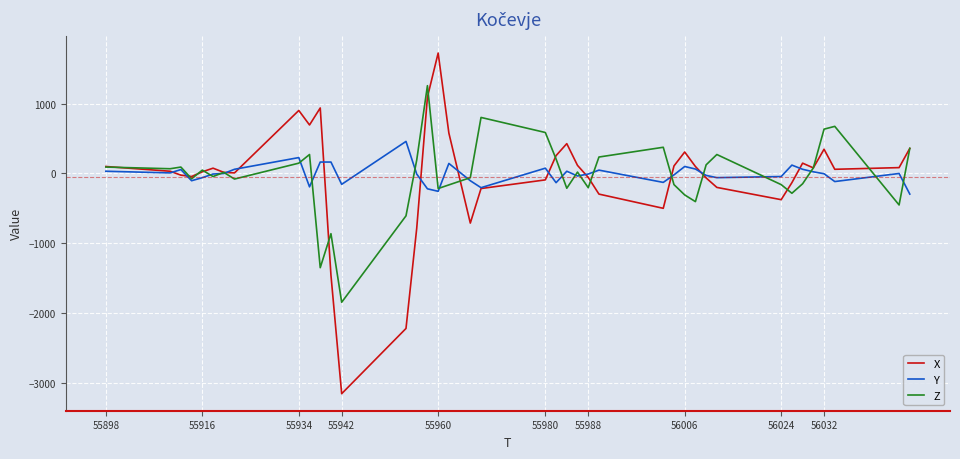

List the series in order of their peak value, highest first.

X, Z, Y